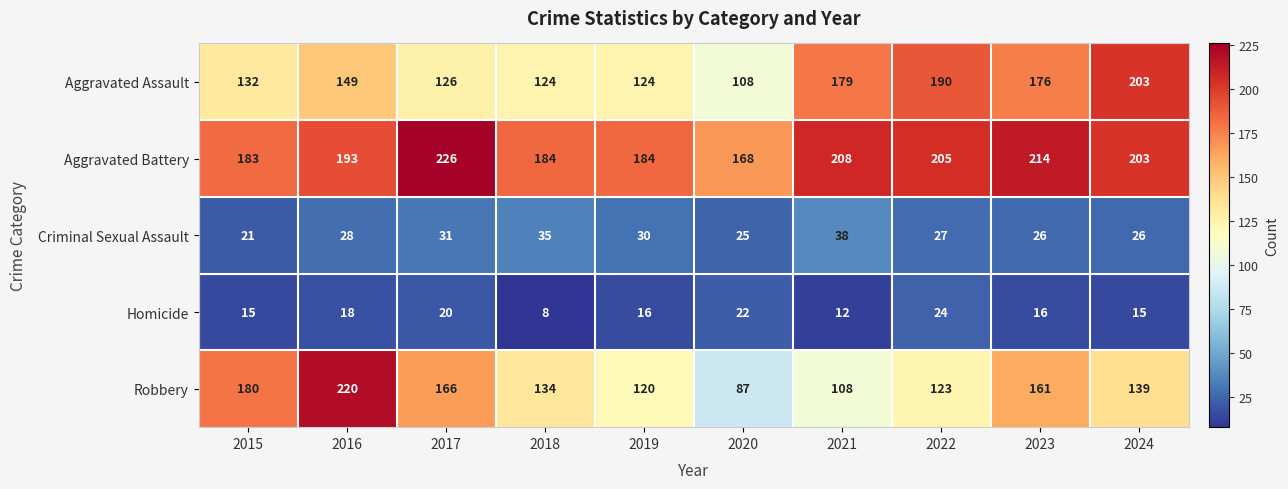

What is the minimum value shown in the chart?

8